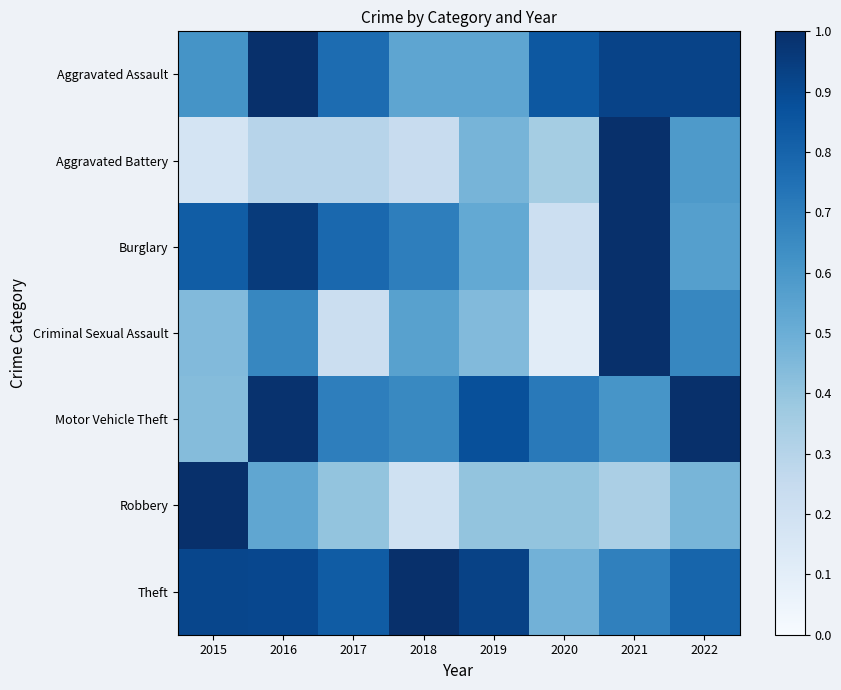

Which label corresponds to the smallest value in the chart?

2020